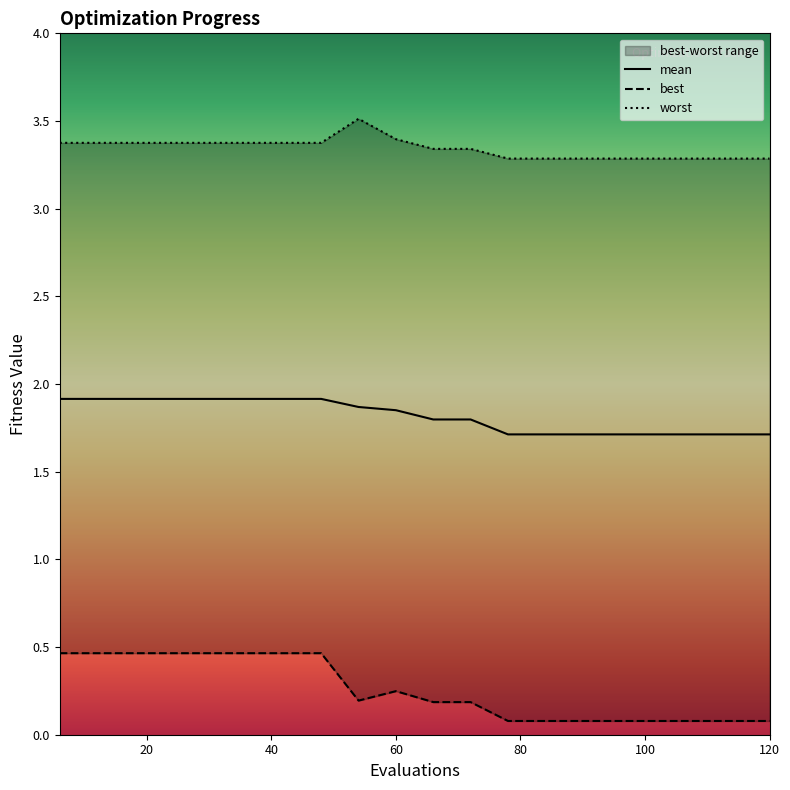

True or false: mean and worst cross at least once.

False